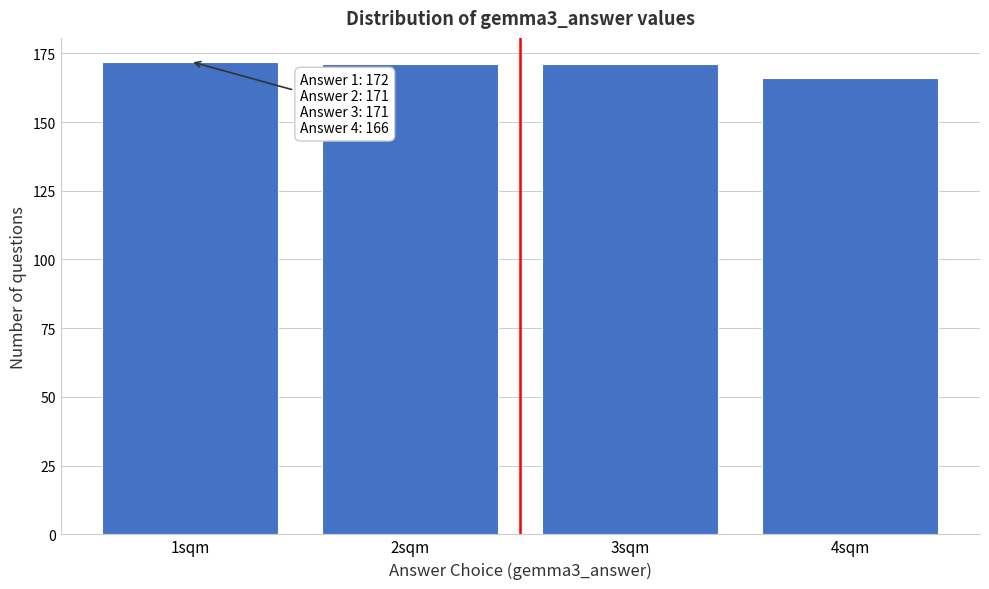

Reading left to right, list all the values displayed in this chart.

1sqm=172	2sqm=171	3sqm=171	4sqm=166